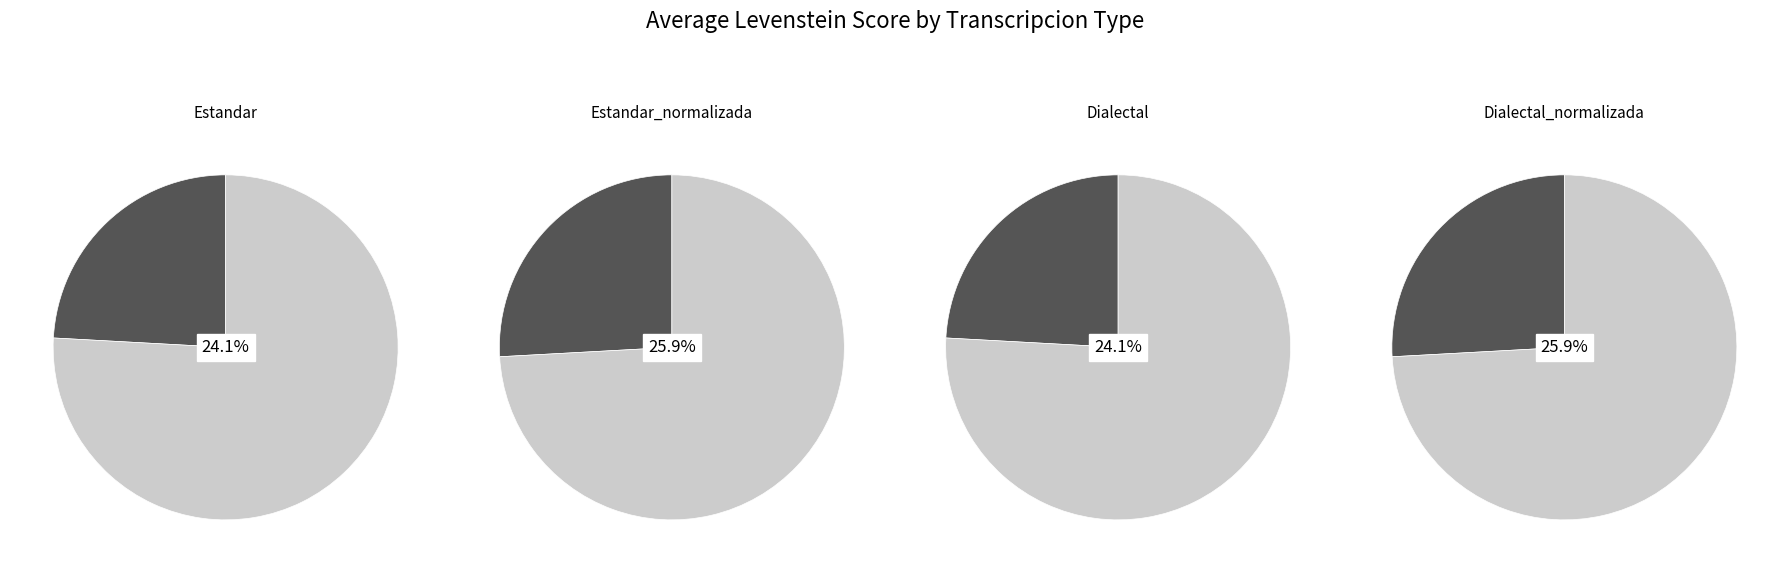

Is it true that Dialectal is 10% of the pie?

False